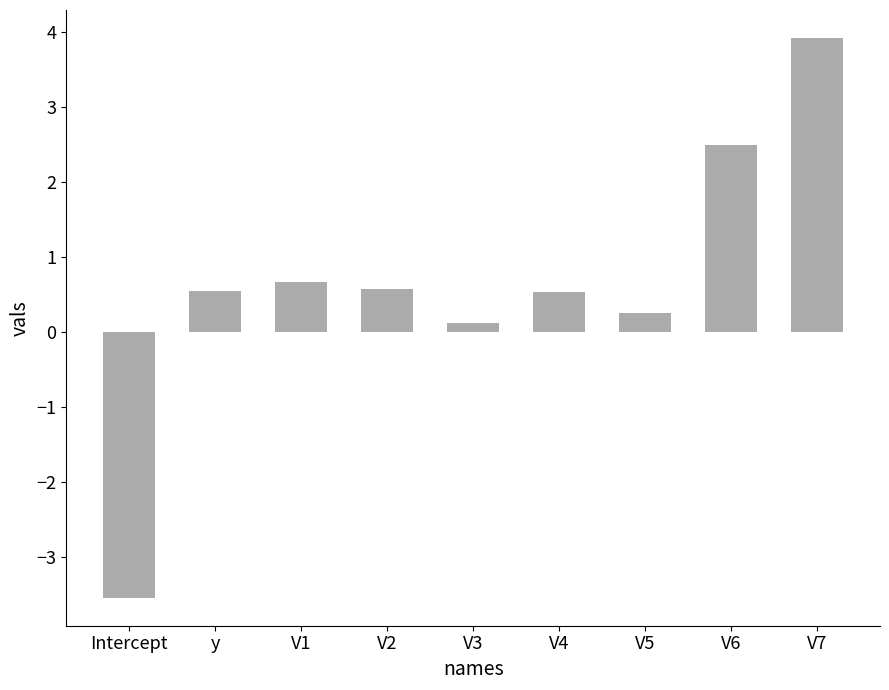

The value at V7 is 5.7. True or false?

False